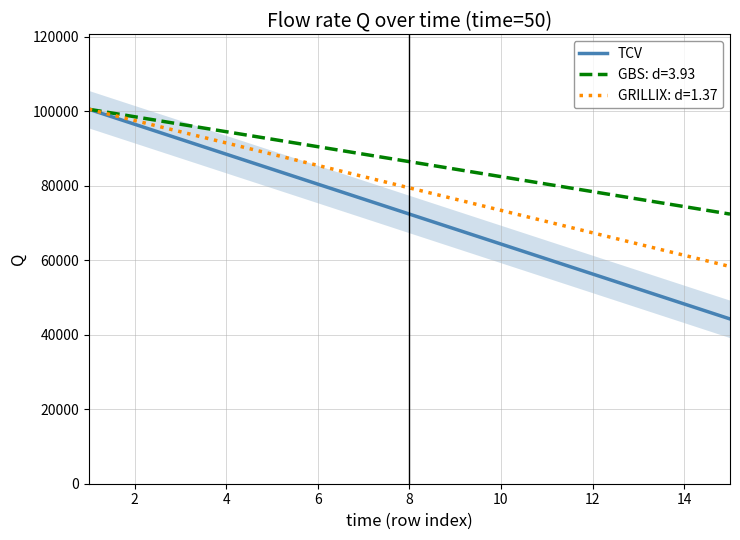

What is the lowest value of the GRILLIX: d=1.37 series?

58302.2